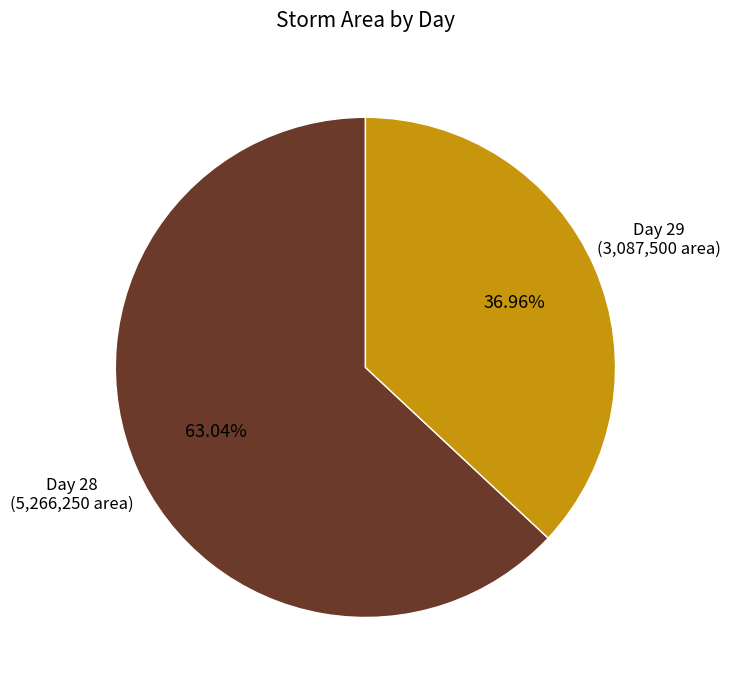

Combined, do Day 28 (5,266,250 area) and Day 29 (3,087,500 area) account for over 50%?

Yes